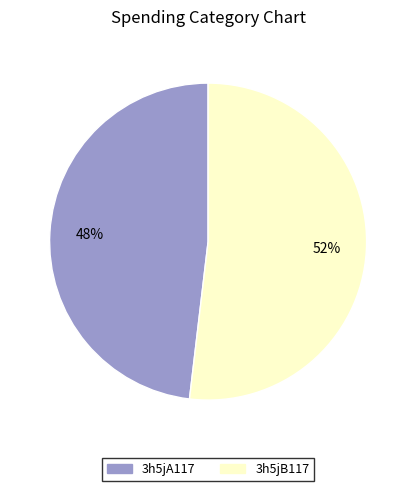

To the nearest percent, what is the difference between the 3h5jA117 and 3h5jB117 slice percentages?

4%